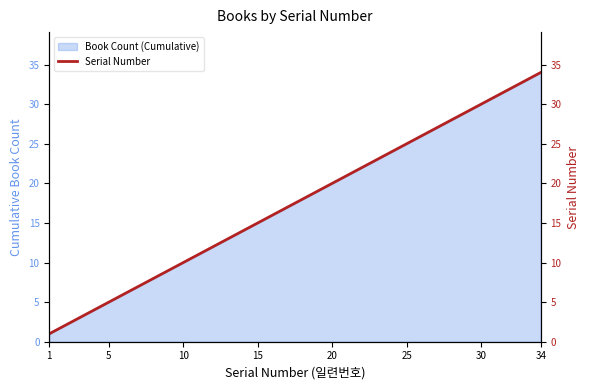

How many data points are less than 18?

17